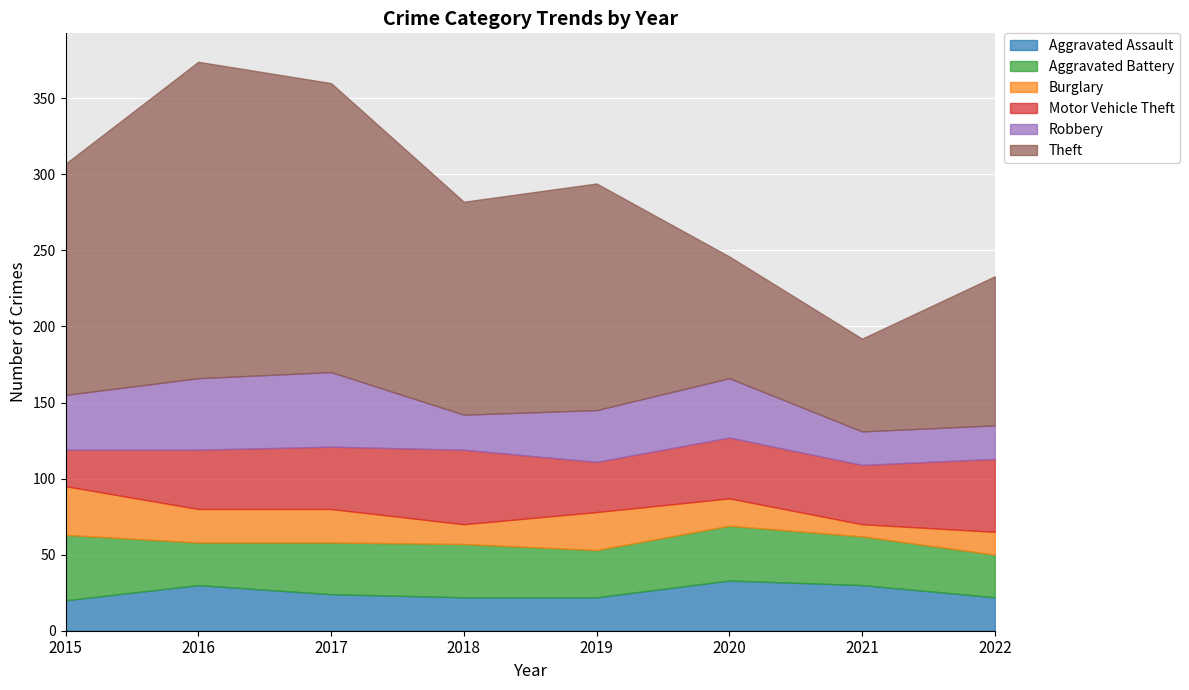

What is the difference between the maximum and minimum values in the Motor Vehicle Theft series?

25